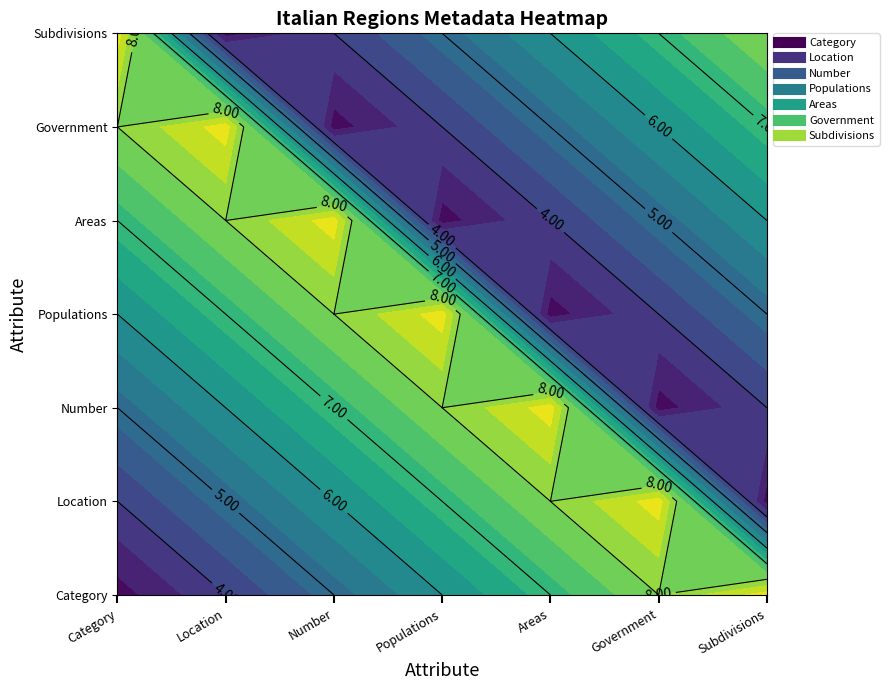

Rank the categories by Government value from lowest to highest.

Number, Populations, Areas, Government, Subdivisions, Category, Location